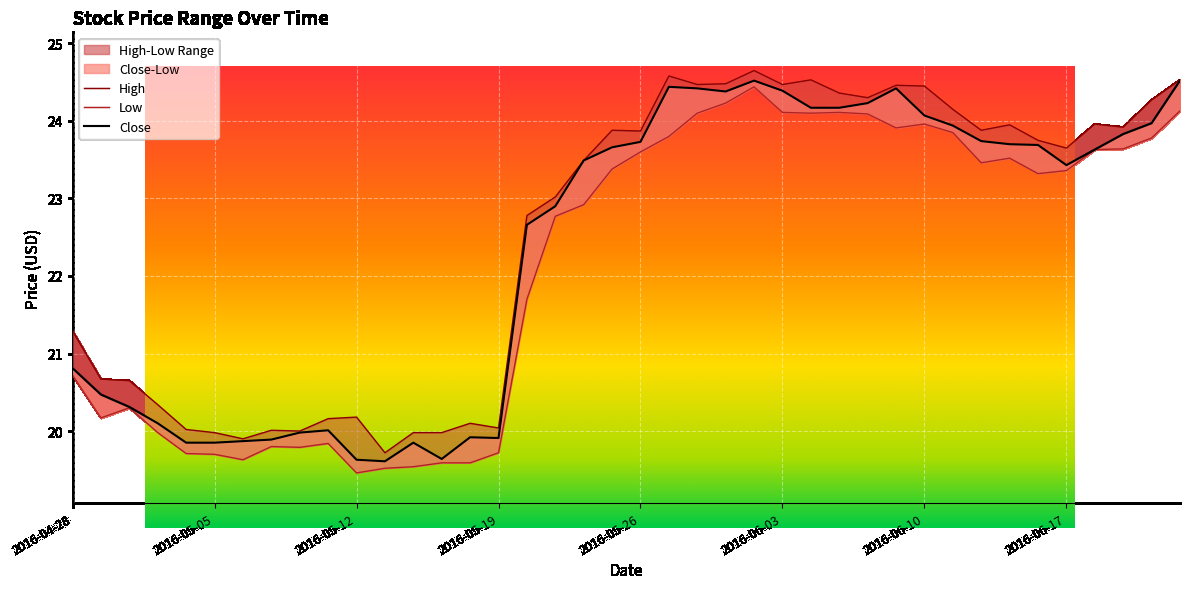

Between 2016-05-31 and 2016-05-11, which is larger?

2016-05-31